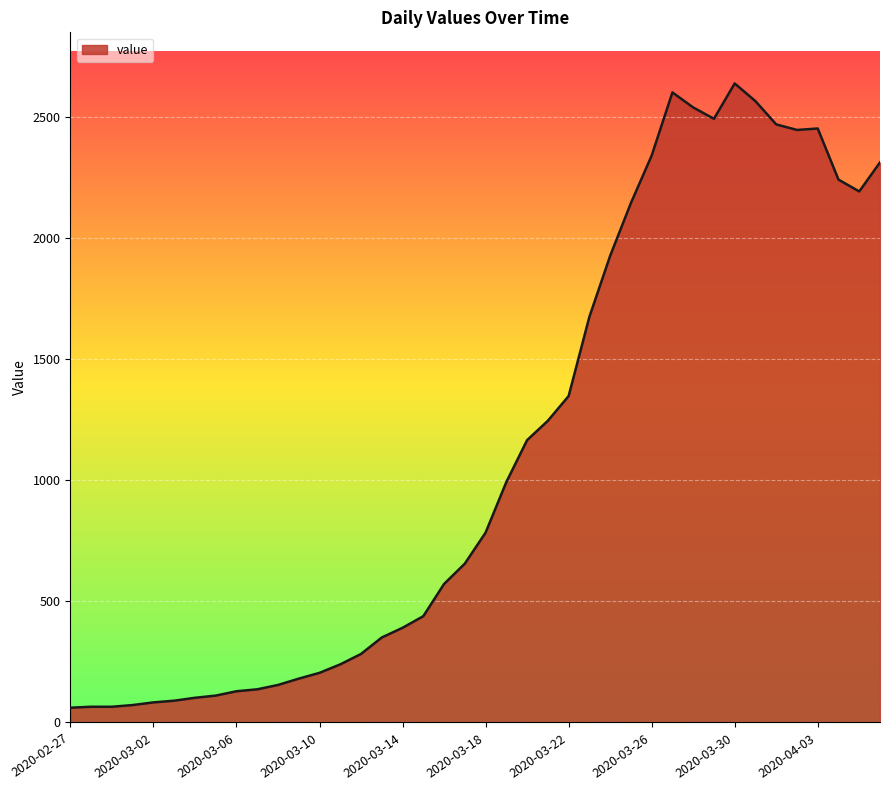

What is the difference between the maximum and minimum values?

2578